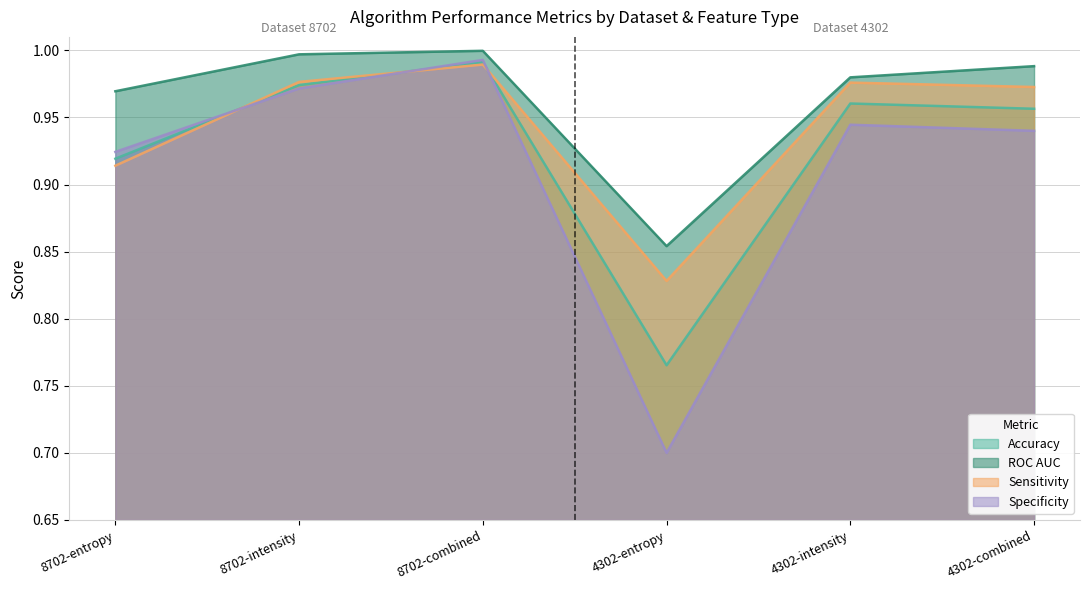

The Accuracy series shows 1.4 at 8702-intensity. True or false?

False